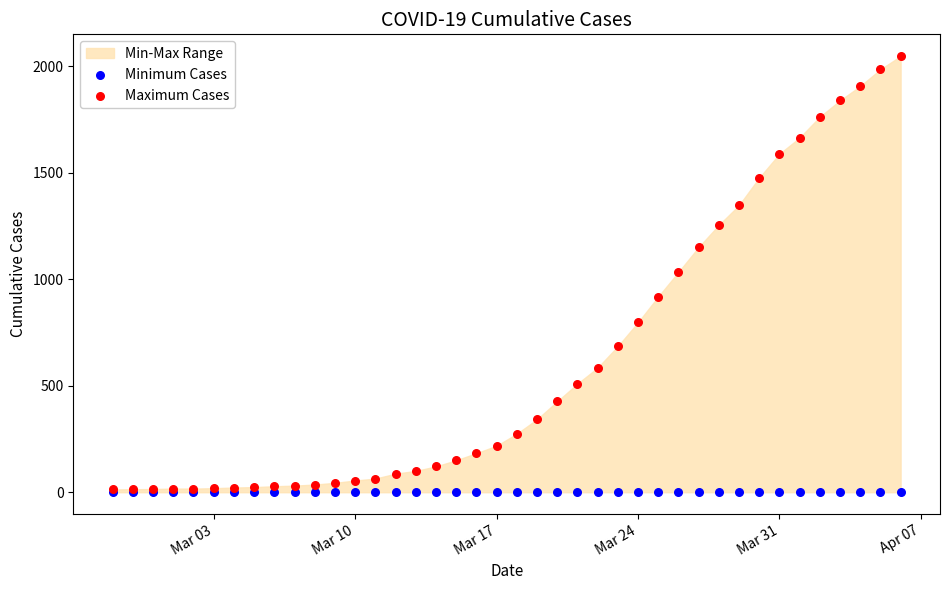

Which series reaches the maximum Y coordinate?

Maximum Cases